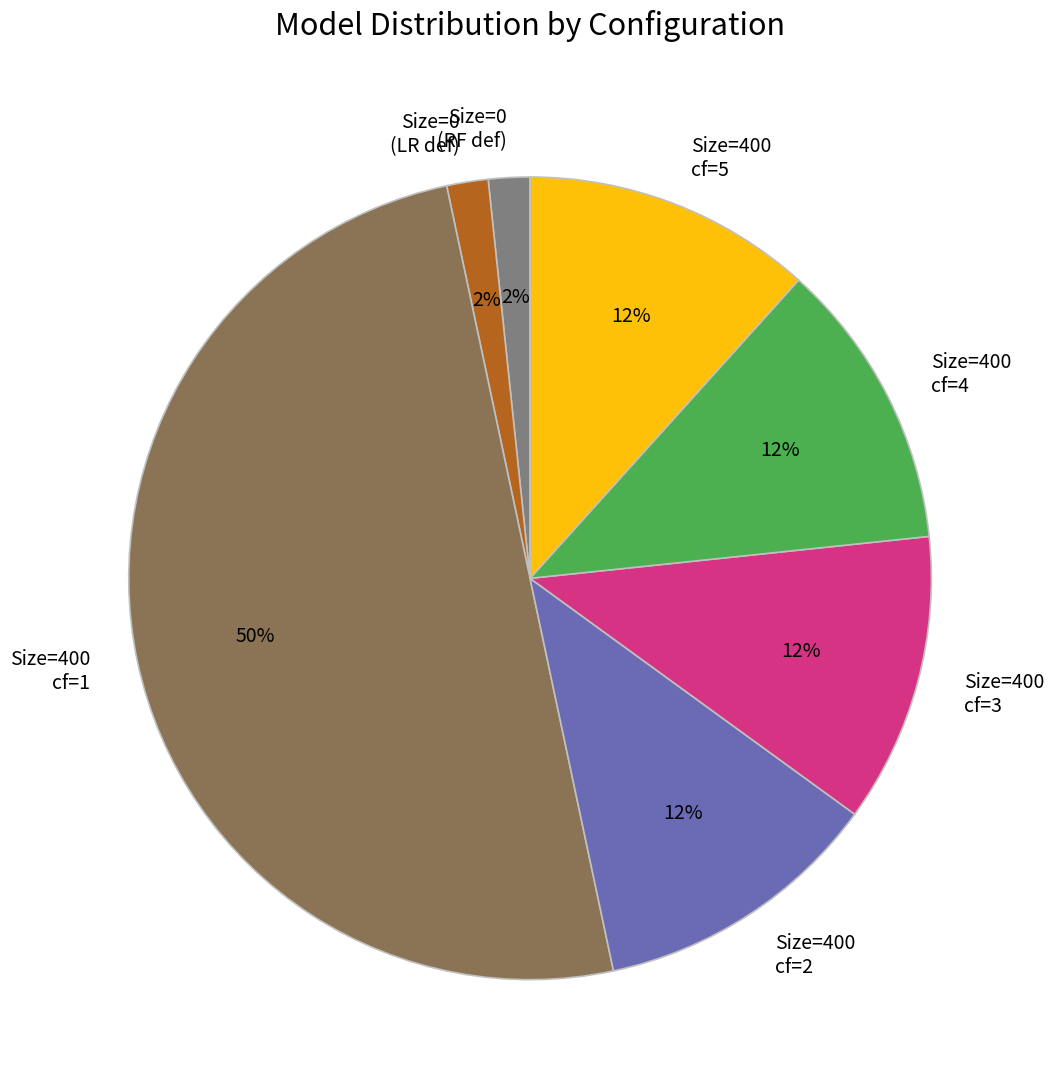

To the nearest percent, what is the average slice percentage?

14%